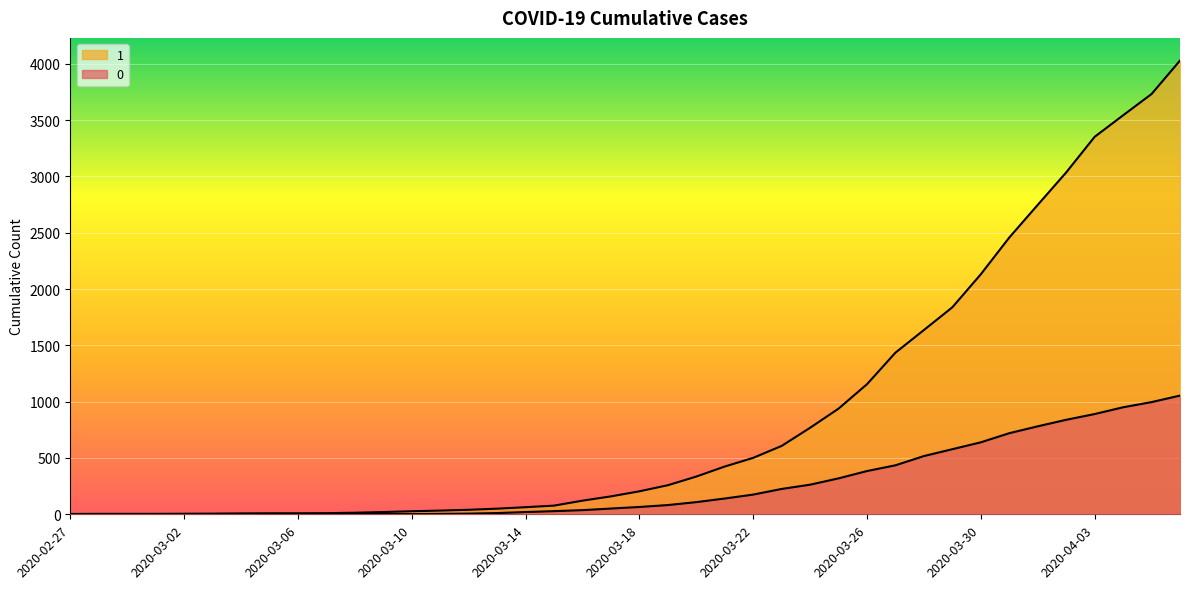

Is the value of 1 at 2020-03-31 greater than the value of 0 at 2020-03-17?

Yes